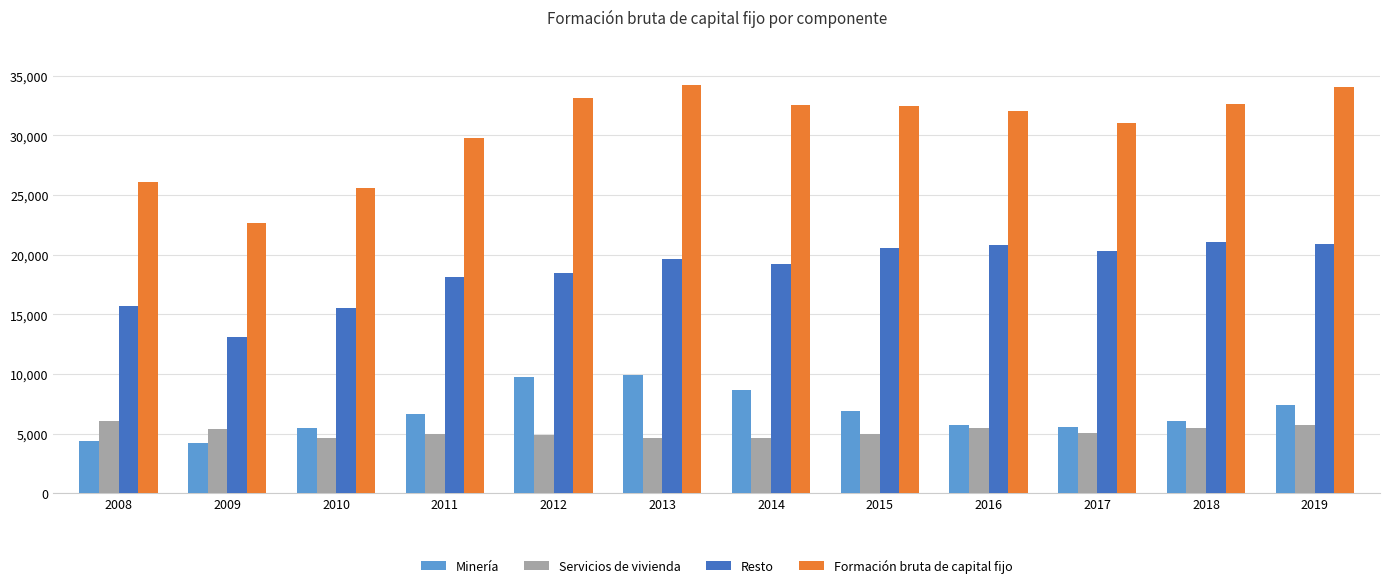

What is the maximum value shown in the chart?

34199